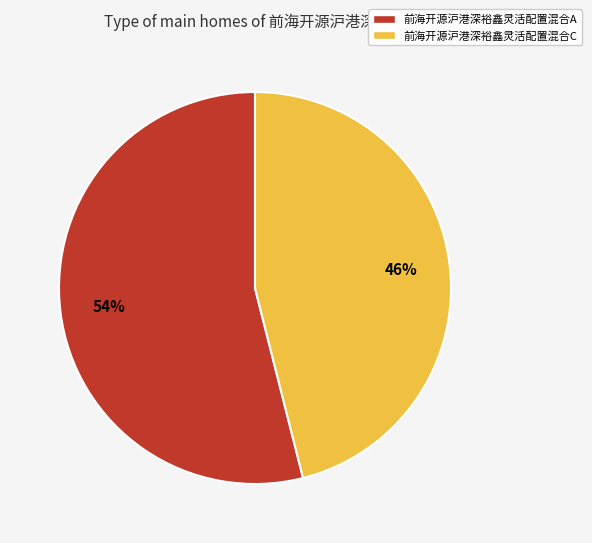

To the nearest percent, what is the difference between the largest and smallest slice percentages?

8%